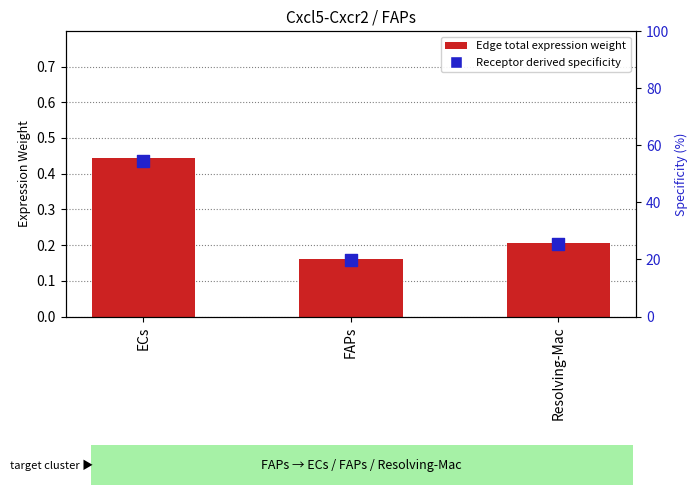

Which series contains the lowest Y value?

Edge total expression weight